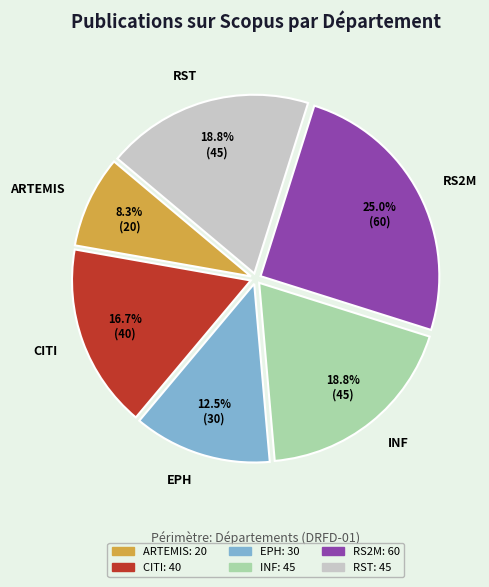

To the nearest percent, what portion does CITI represent?

17%